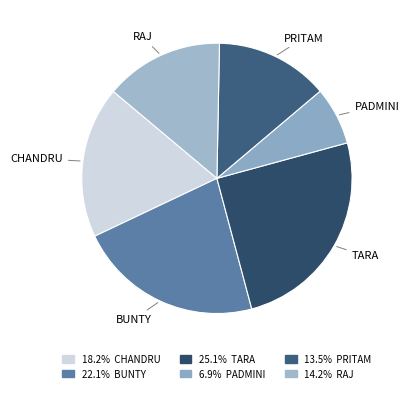

Count the number of slices in the pie.

6